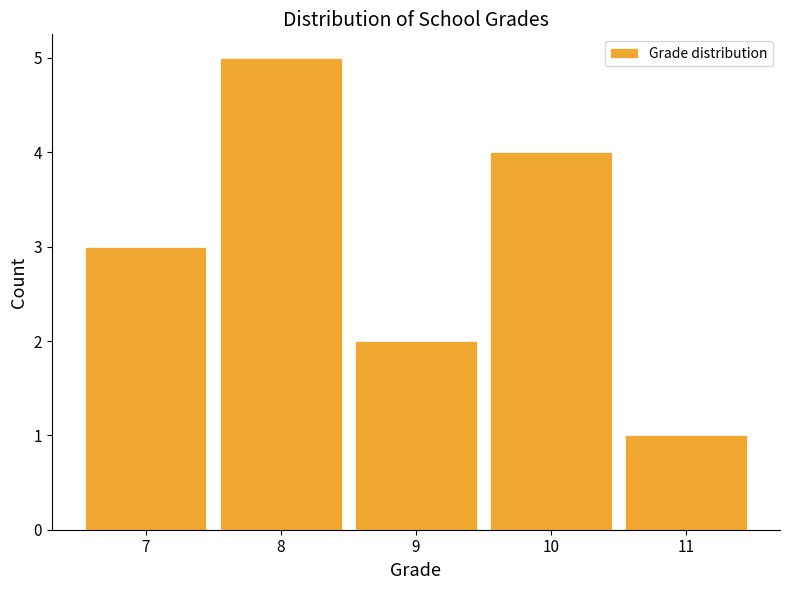

Reading left to right, list every bar in this chart as the range it spans on the x-axis followed by its height. The values are not printed on the chart, so give them approximately, as read against the axis.

6.5 to 7.5: 3
7.5 to 8.5: 5
8.5 to 9.5: 2
9.5 to 10.5: 4
10.5 to 11.5: 1